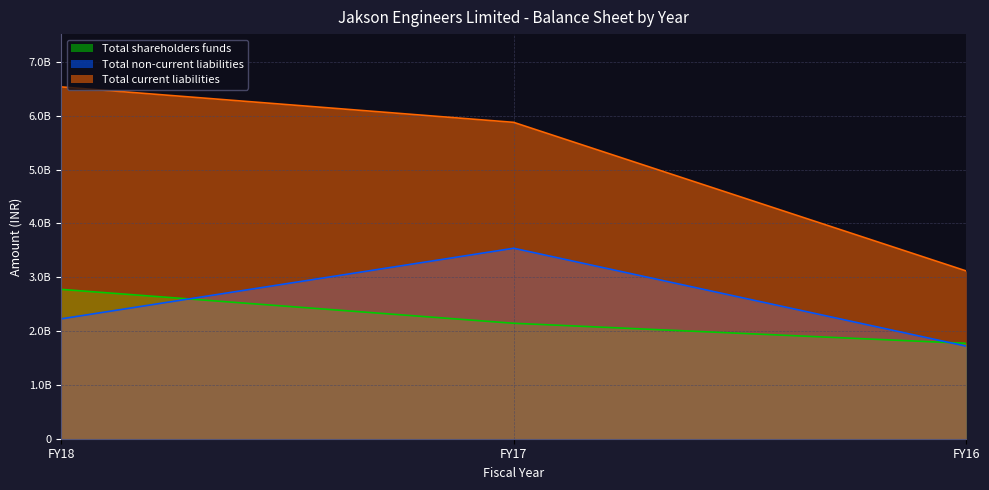

What is the difference between the highest and lowest values at FY17?

3733772748